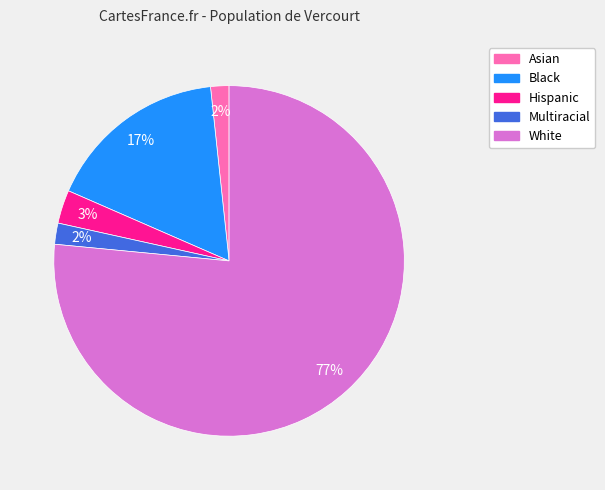

To the nearest percent, what is the difference between the Multiracial and Black slice percentages?

15%